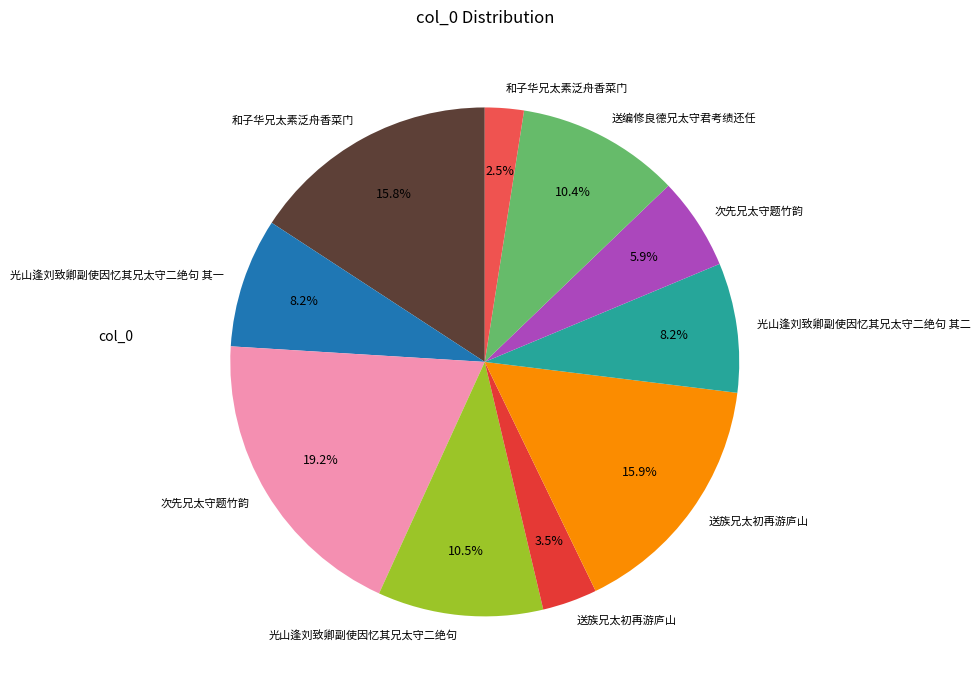

How many segments does this pie chart have?

10